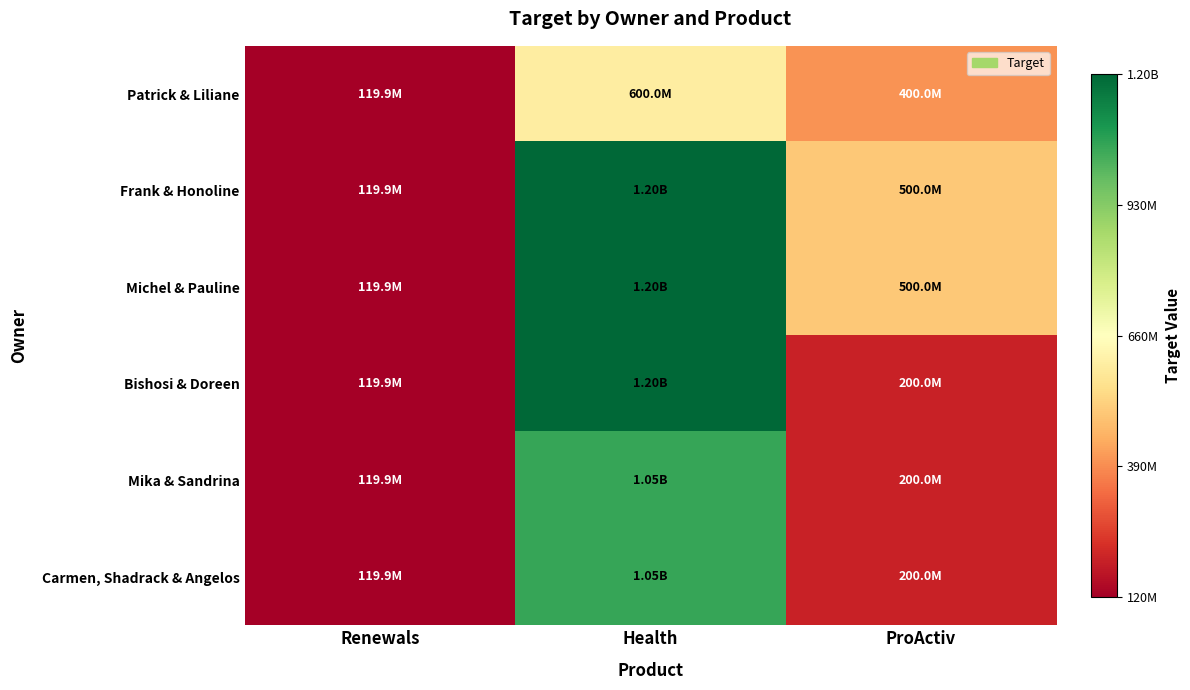

Reading right to left, extract all data points from this chart.

Patrick & Liliane: ProActiv=400000000	Health=600000000	Renewals=119881450
Frank & Honoline: ProActiv=500000000	Health=1200000000	Renewals=119881450
Michel & Pauline: ProActiv=500000000	Health=1200000000	Renewals=119881450
Bishosi & Doreen: ProActiv=200000000	Health=1200000000	Renewals=119881450
Mika & Sandrina: ProActiv=200000000	Health=1050000000	Renewals=119881450
Carmen, Shadrack & Angelos: ProActiv=200000000	Health=1050000000	Renewals=119881450